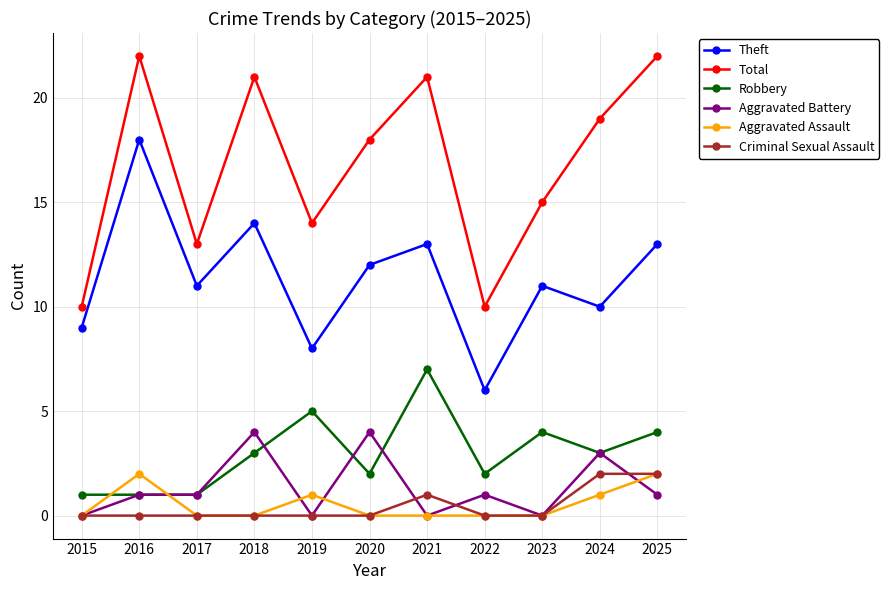

Reading right to left, transcribe all the data shown in this chart.

Theft: 2025=13	2024=10	2023=11	2022=6	2021=13	2020=12	2019=8	2018=14	2017=11	2016=18	2015=9
Total: 2025=22	2024=19	2023=15	2022=10	2021=21	2020=18	2019=14	2018=21	2017=13	2016=22	2015=10
Robbery: 2025=4	2024=3	2023=4	2022=2	2021=7	2020=2	2019=5	2018=3	2017=1	2016=1	2015=1
Aggravated Battery: 2025=1	2024=3	2023=0	2022=1	2021=0	2020=4	2019=0	2018=4	2017=1	2016=1	2015=0
Aggravated Assault: 2025=2	2024=1	2023=0	2022=0	2021=0	2020=0	2019=1	2018=0	2017=0	2016=2	2015=0
Criminal Sexual Assault: 2025=2	2024=2	2023=0	2022=0	2021=1	2020=0	2019=0	2018=0	2017=0	2016=0	2015=0